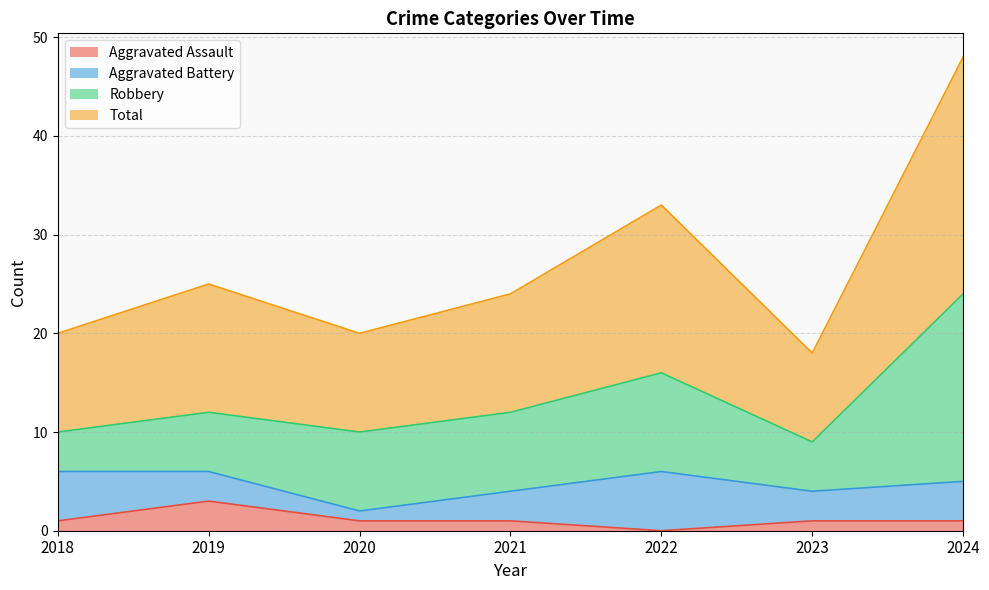

At which category is the sum across all series the highest?

2024